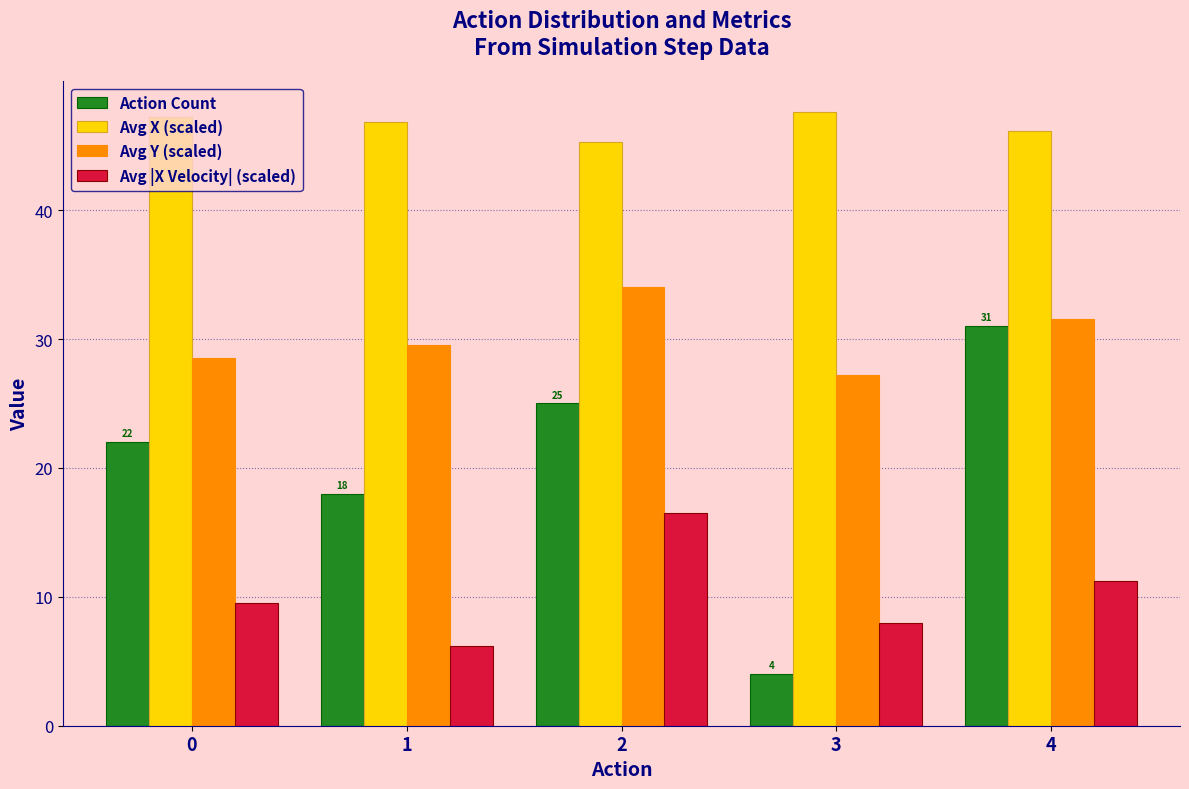

How many groups of bars are there?

5